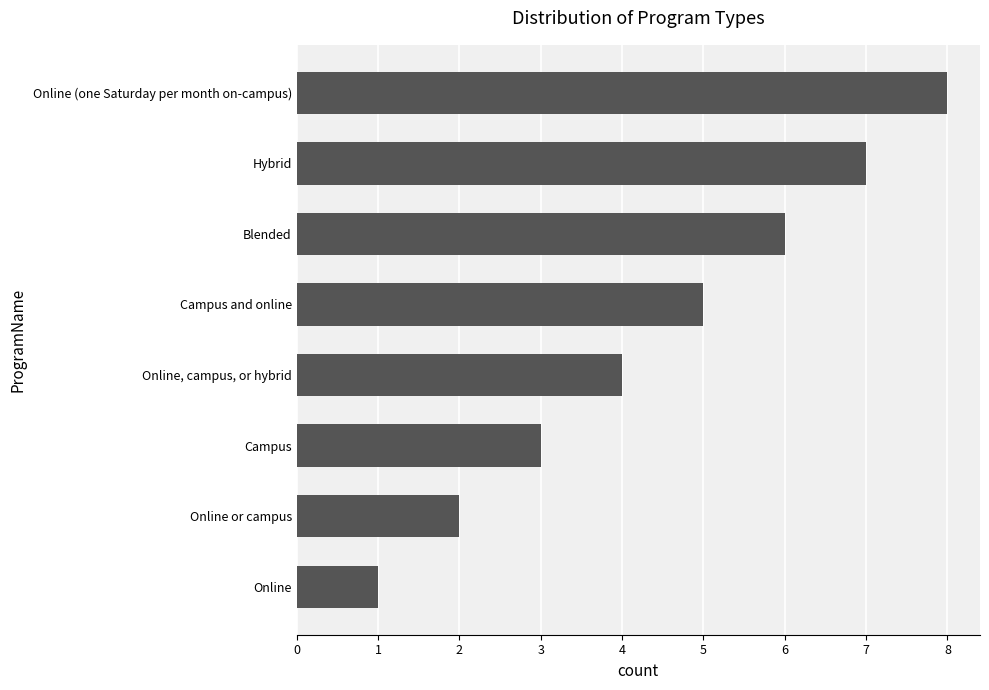

What is the difference between the second highest and second lowest values?

5